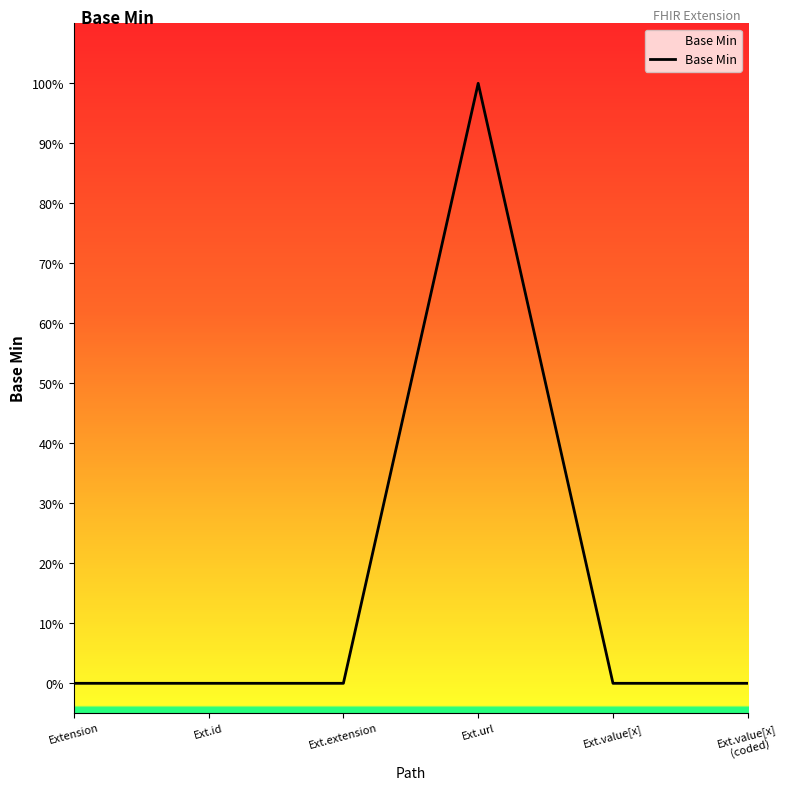

What is the change in value from Ext.url to Ext.value[x]
(coded)?

-1